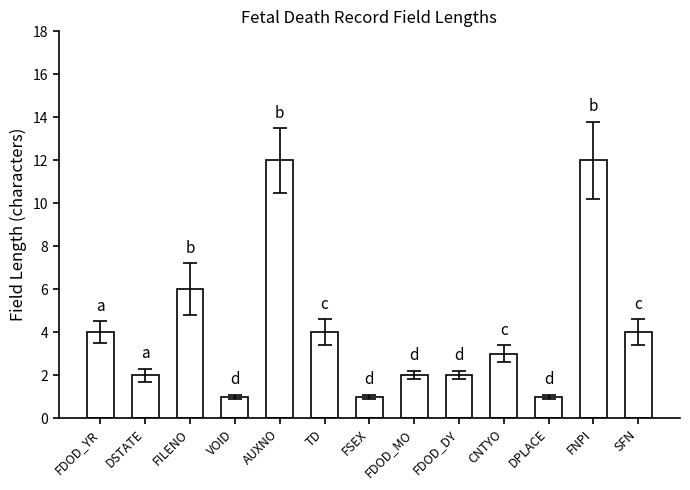

What is the average value?

4